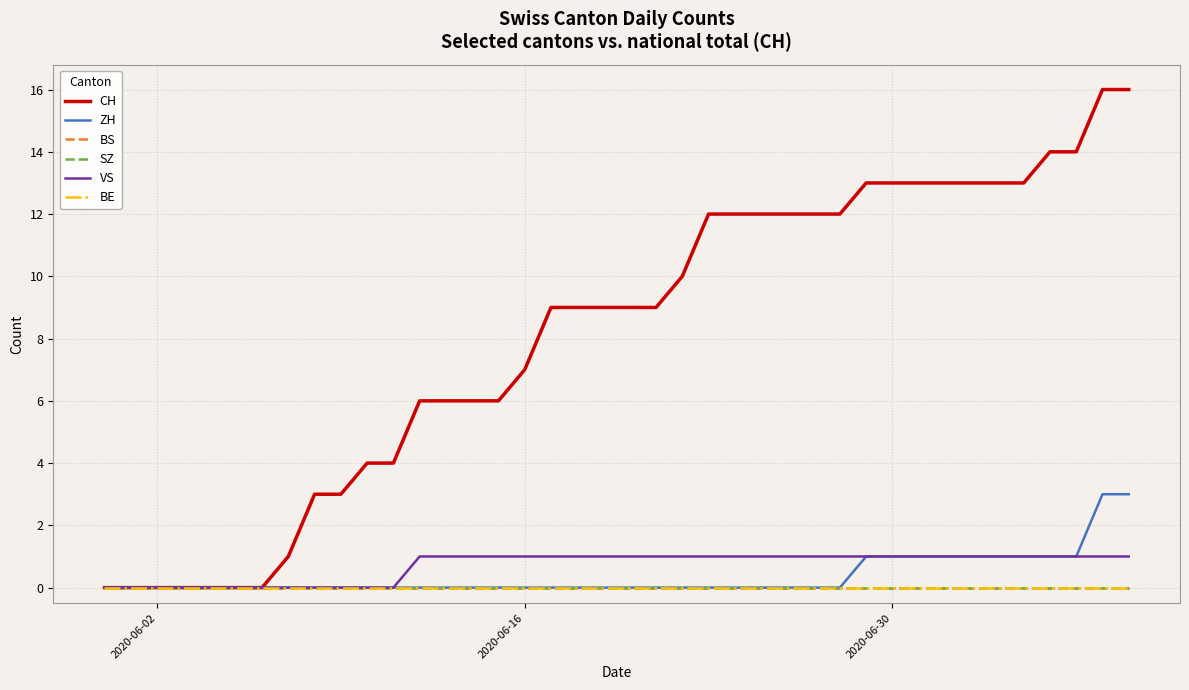

True or false: VS and BE cross at least once.

False